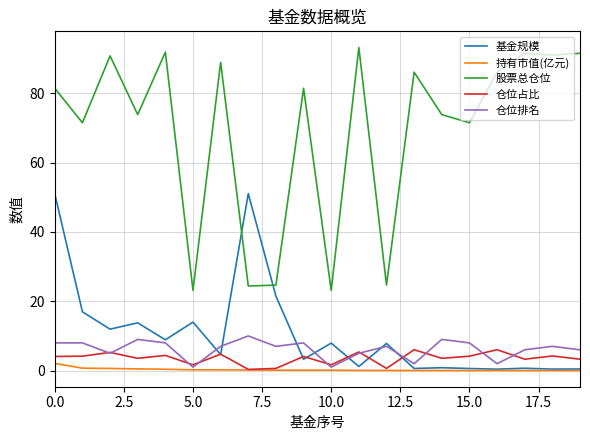

True or false: 持有市值(亿元) and 股票总仓位 intersect in this chart.

False